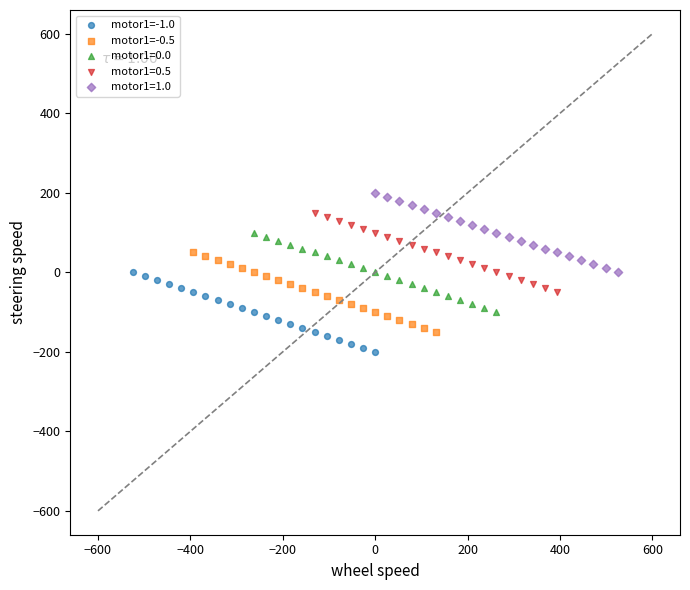

What are all the series names shown in the legend?

motor1=-1.0, motor1=-0.5, motor1=0.0, motor1=0.5, motor1=1.0